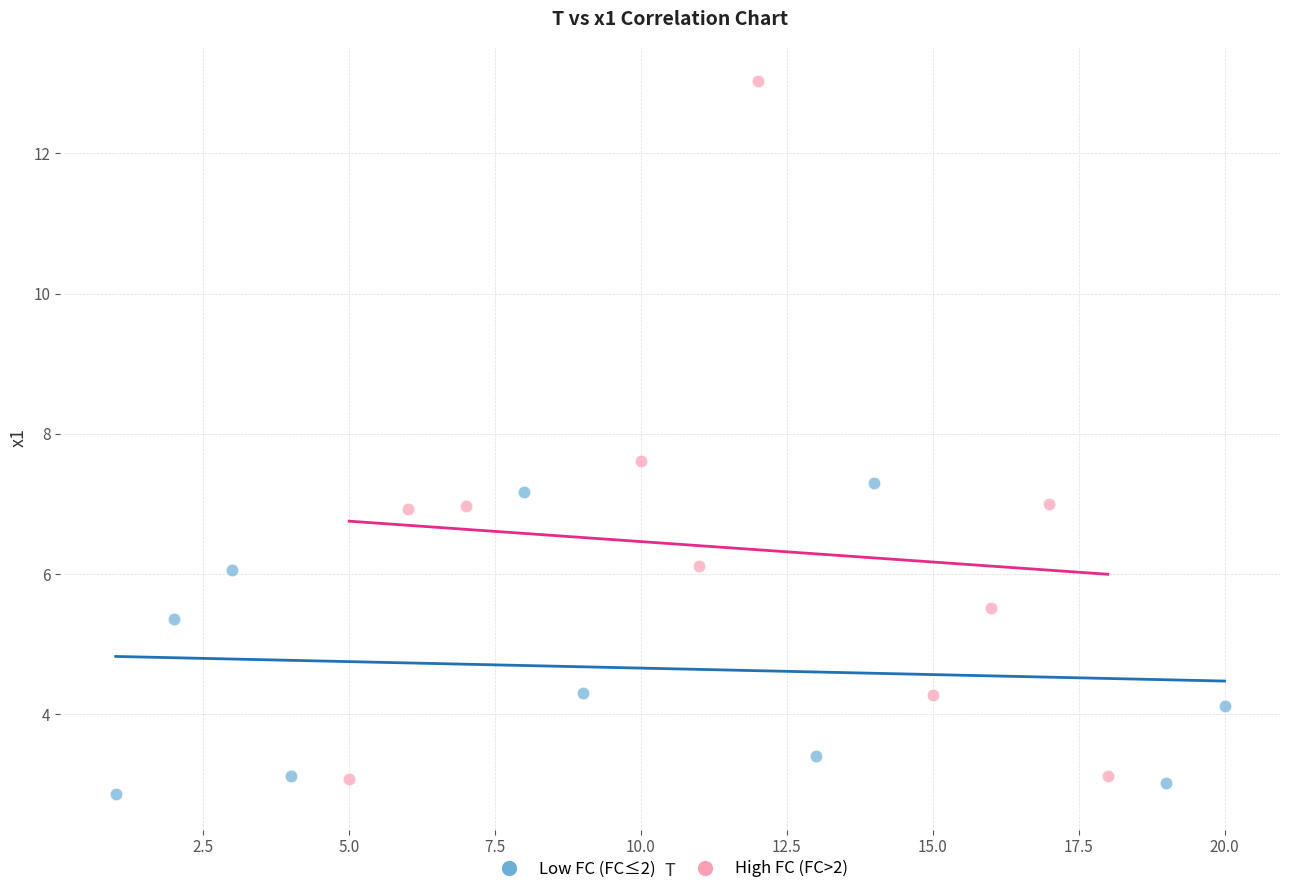

Which series contains the highest Y value?

High FC (FC>2)